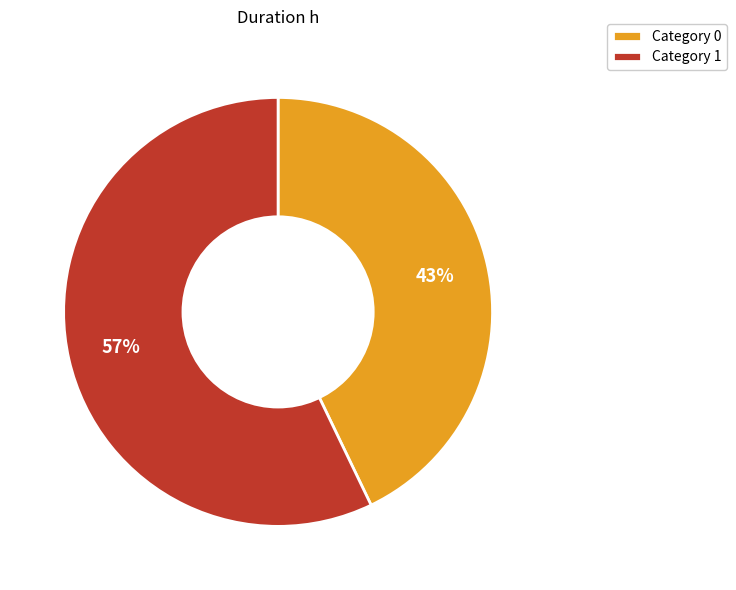

What percentage is the Category 0 slice, to the nearest percent?

43%